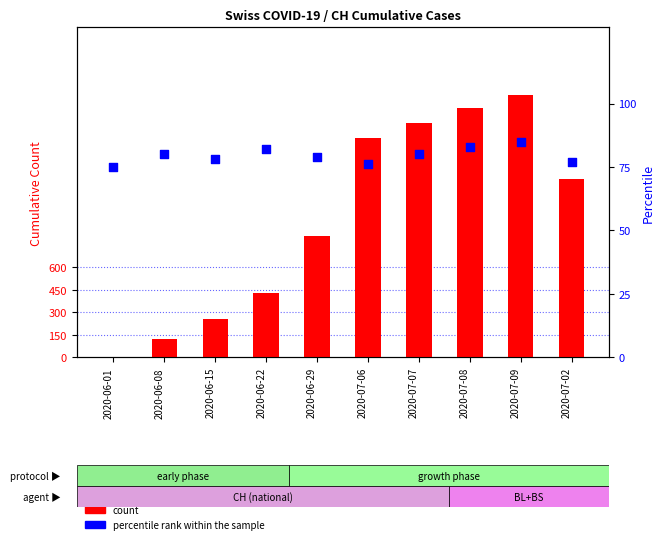

Which series has the widest spread of Y values?

count